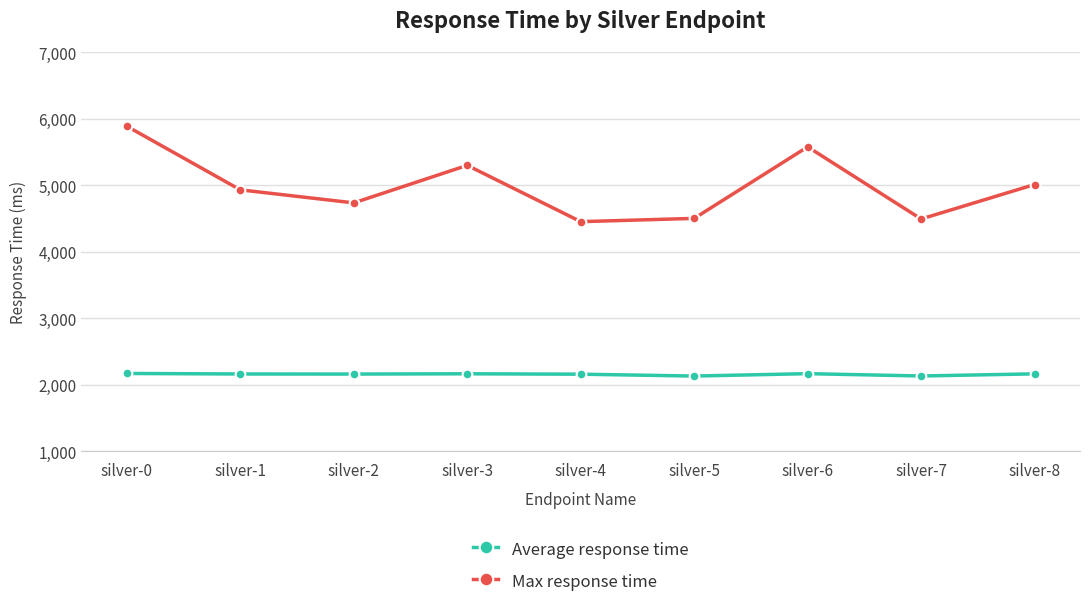

What is the value of the Max response time point at the 5th from the left?

4453